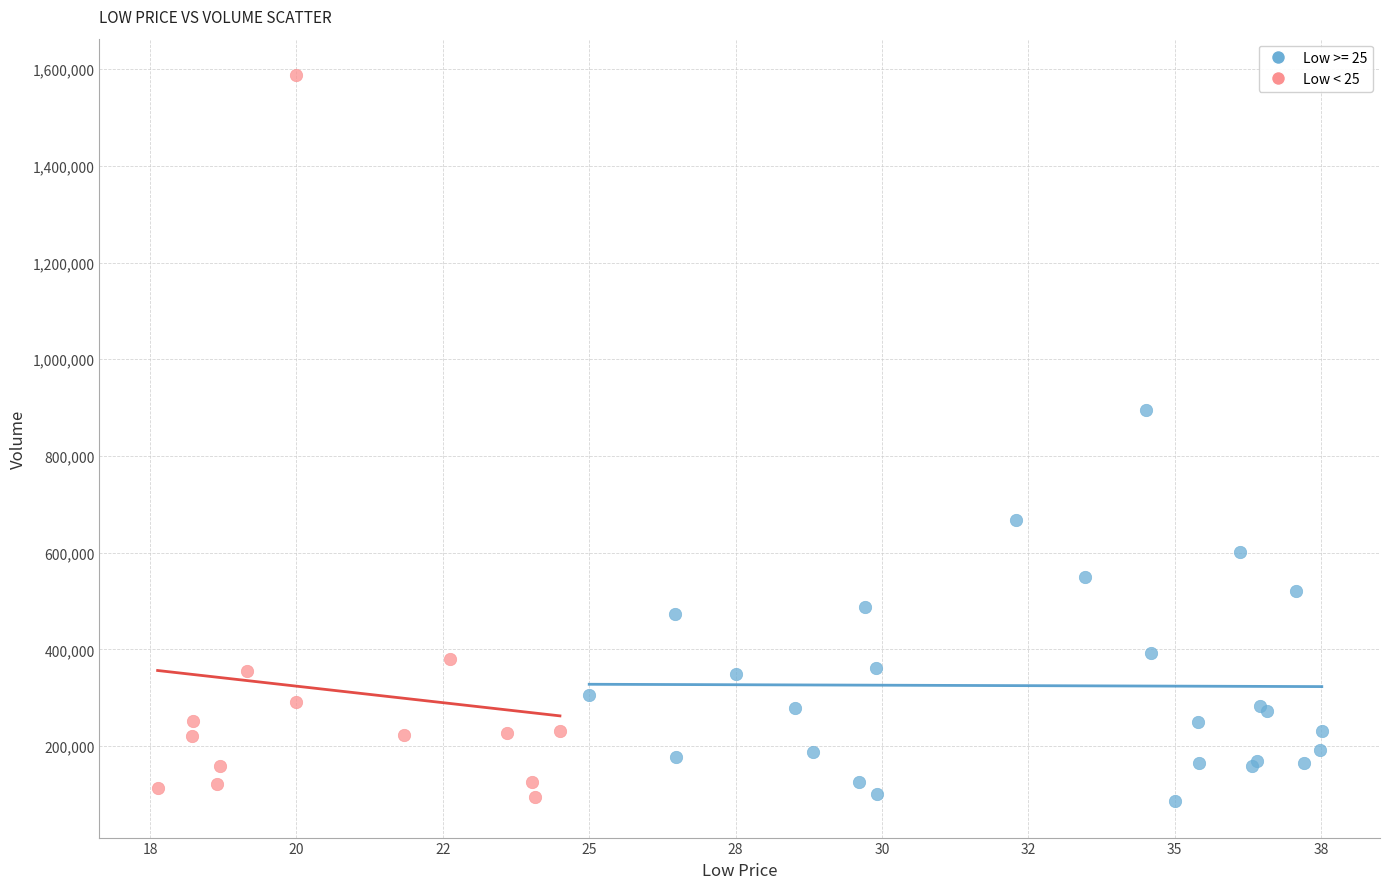

Which series contains the highest Y value?

Low < 25